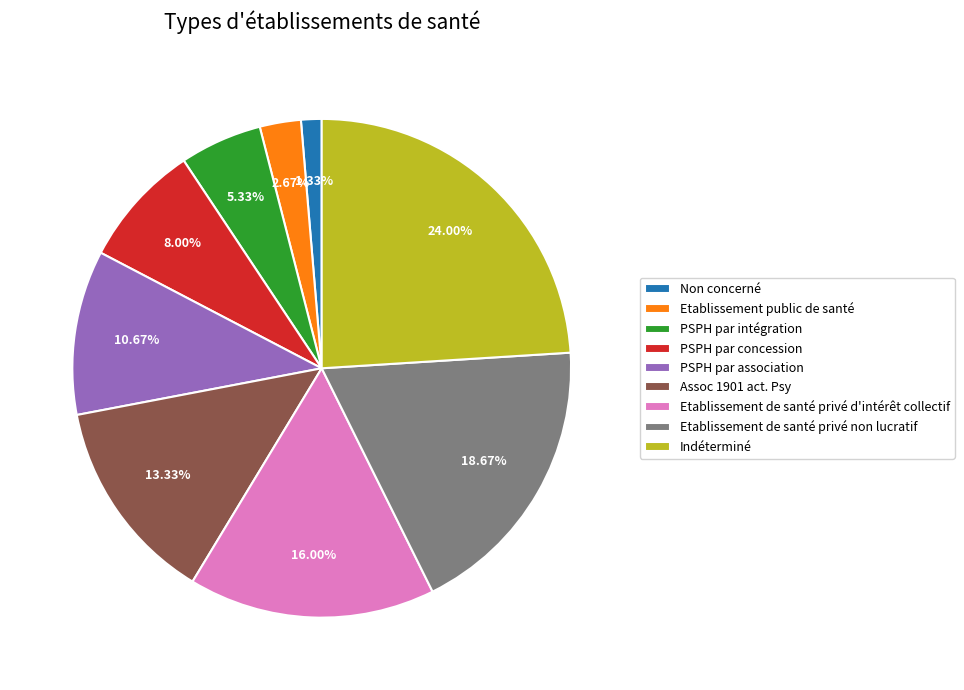

What is the total percentage of Etablissement de santé privé non lucratif and Indéterminé?

42.7%